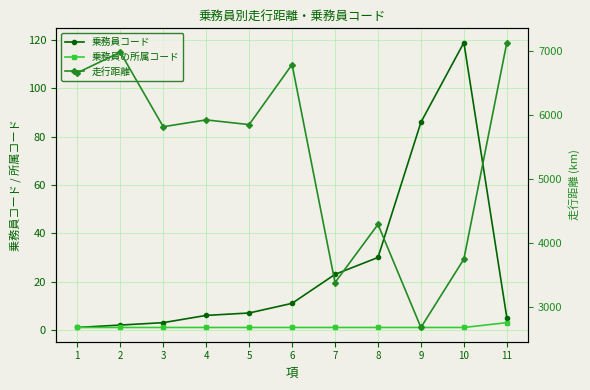

Reading left to right, list all the values displayed in this chart.

乗務員コード: 1.0	2.0	3.0	6.0	7.0	11.0	23.0	30.0	86.0	119.0	5.0
乗務員の所属コード: 1.0	1.0	1.0	1.0	1.0	1.0	1.0	1.0	1.0	1.0	3.0
走行距離: 6659.8	6981.3	5816.9	5923.7	5850.1	6789.5	3380.2	4289.9	2678.0	3747.9	7132.6